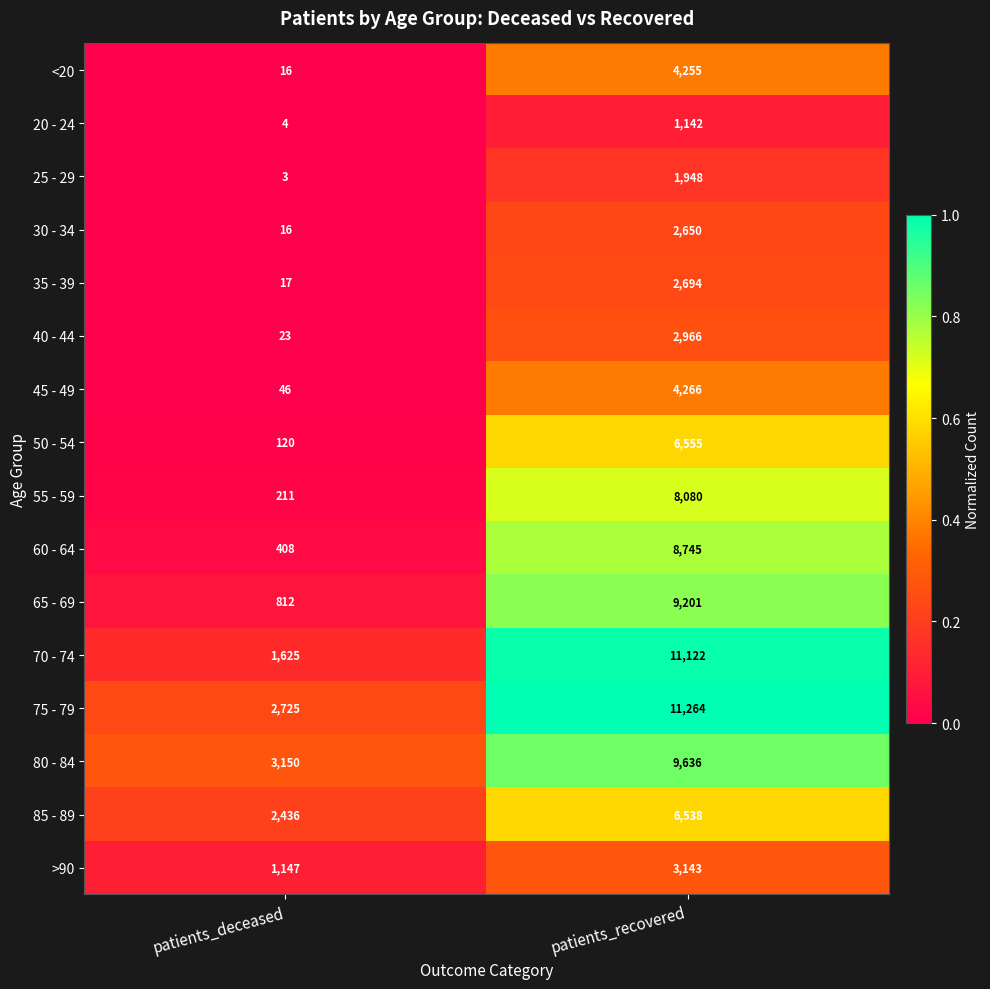

Is it true that 65 - 69 equals 812 at patients_deceased?

True